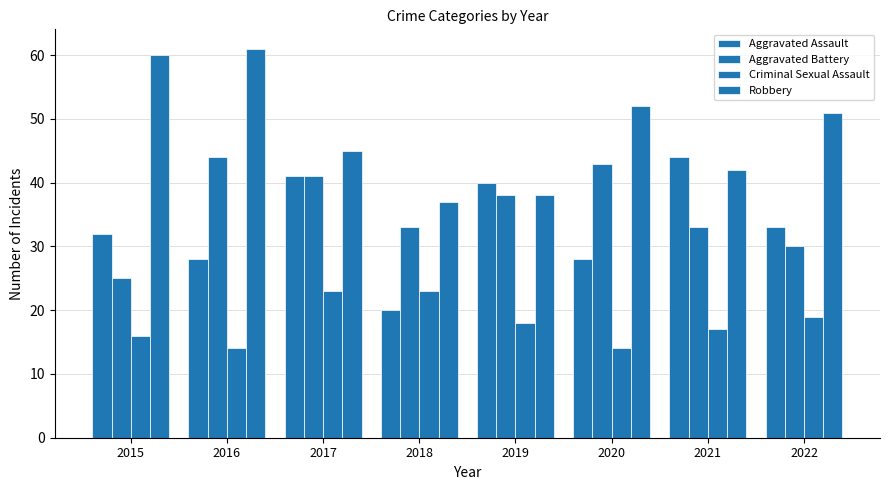

At which label does Aggravated Assault first exceed 33?

2017